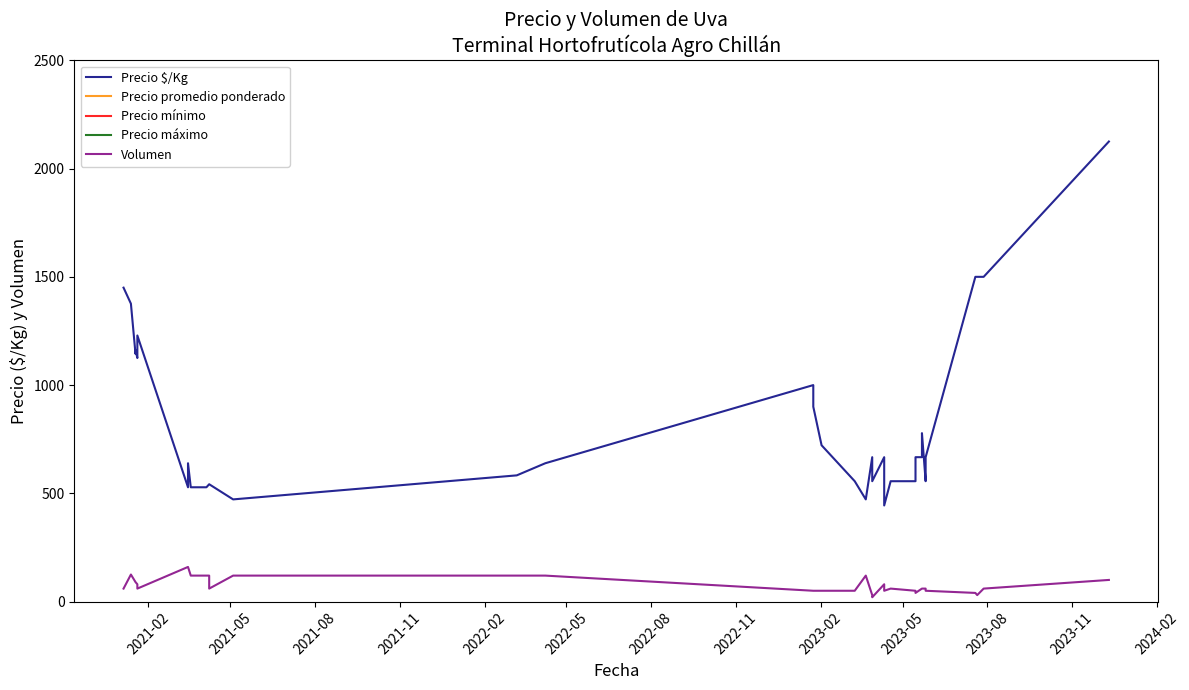

True or false: Precio mínimo and Precio promedio ponderado cross at least once.

False